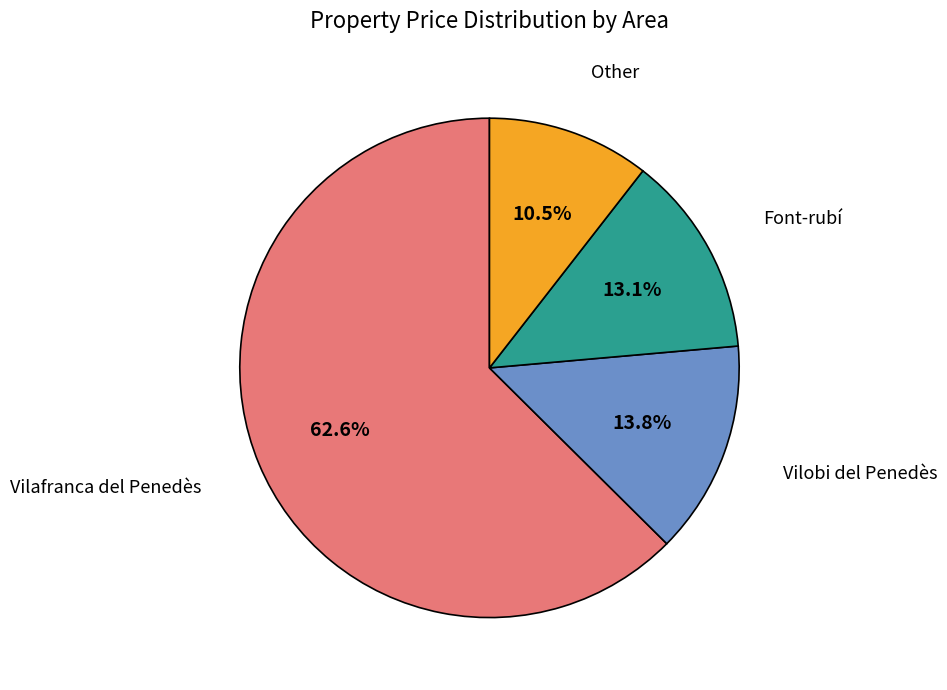

Which category has the biggest portion of the pie?

Vilafranca del Penedès